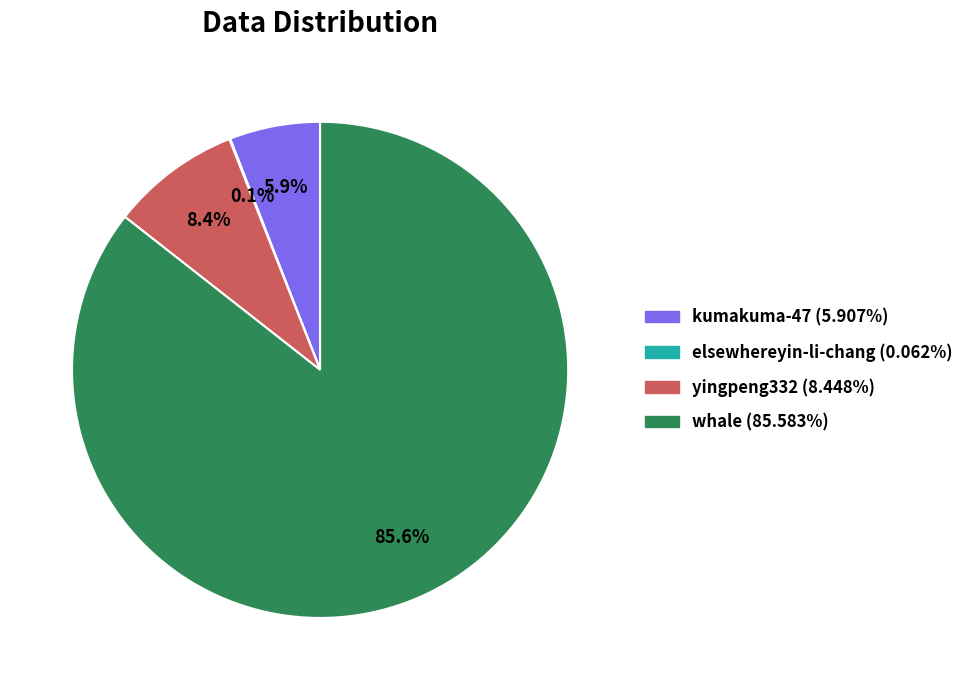

What is the largest slice in the pie chart?

whale